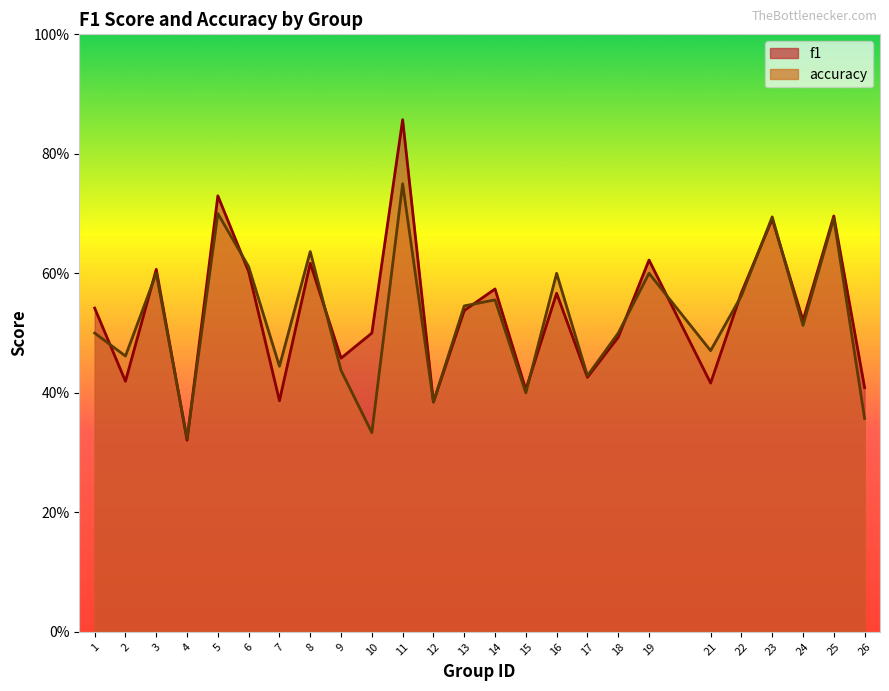

Where is accuracy nearest to the value 0?

4